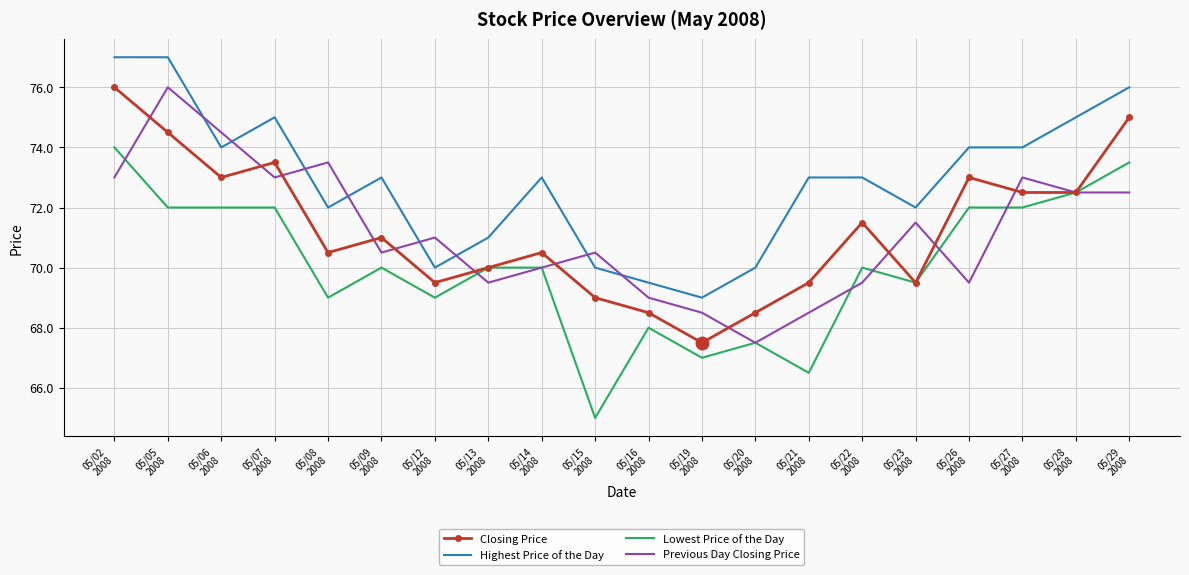

What is the highest value of the Previous Day Closing Price series?

76.0